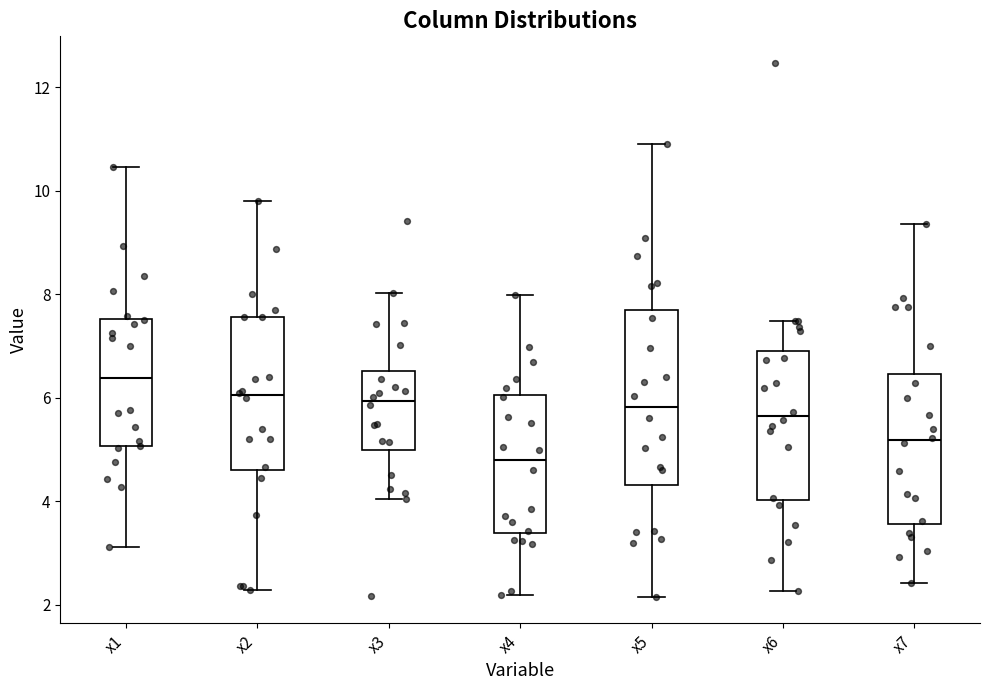

Reading left to right, transcribe this box plot: for each box, give where its median line is, the range the box spans, and where its two whiskers end, as read against the y-axis. The values are not printed on the chart, so give them approximately, as read against the axis.

x1: median 6.4, box 5.0 to 7.6, whiskers 3.2 to 10.4
x2: median 6.0, box 4.6 to 7.6, whiskers 2.2 to 9.8
x3: median 6.0, box 5.0 to 6.6, whiskers 4.0 to 8.0
x4: median 4.8, box 3.4 to 6.0, whiskers 2.2 to 8.0
x5: median 5.8, box 4.4 to 7.8, whiskers 2.2 to 11.0
x6: median 5.6, box 4.0 to 7.0, whiskers 2.2 to 7.4
x7: median 5.2, box 3.6 to 6.4, whiskers 2.4 to 9.4